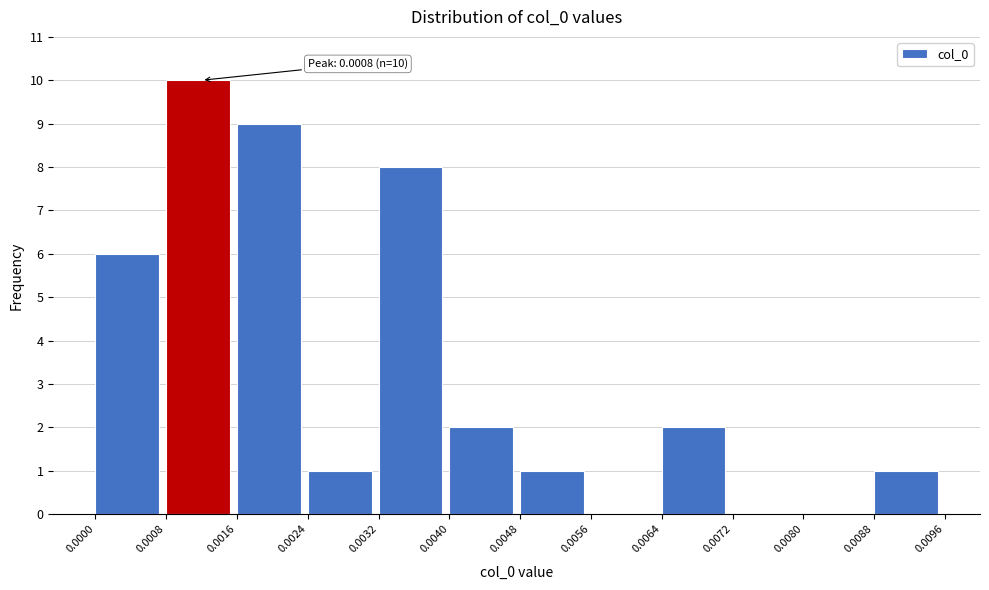

Which range on the x-axis has the tallest bar?

0.0008 to 0.0016